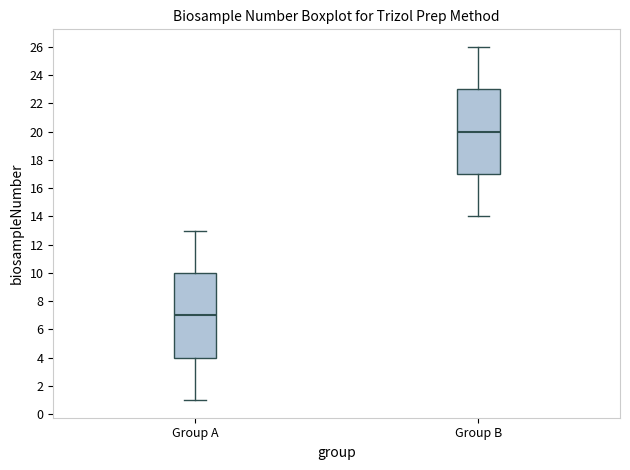

Reading left to right, transcribe this box plot: for each box, give where its median line is, the range the box spans, and where its two whiskers end, as read against the y-axis. The values are not printed on the chart, so give them approximately, as read against the axis.

Group A: median 7, box 4 to 10, whiskers 1 to 13
Group B: median 20, box 17 to 23, whiskers 14 to 26